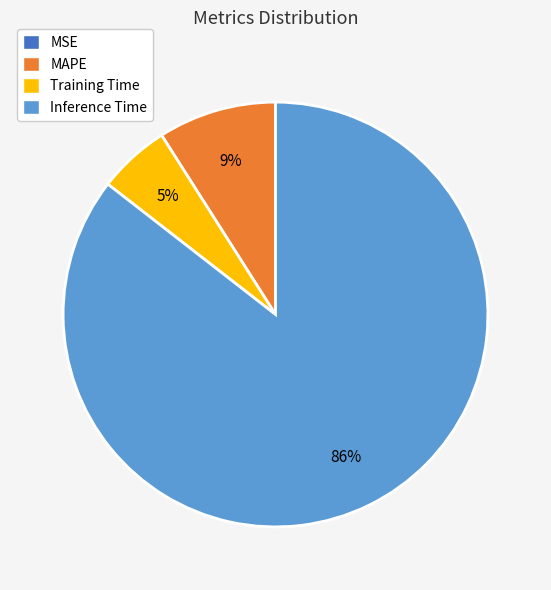

To the nearest percent, what is the average slice percentage?

25%